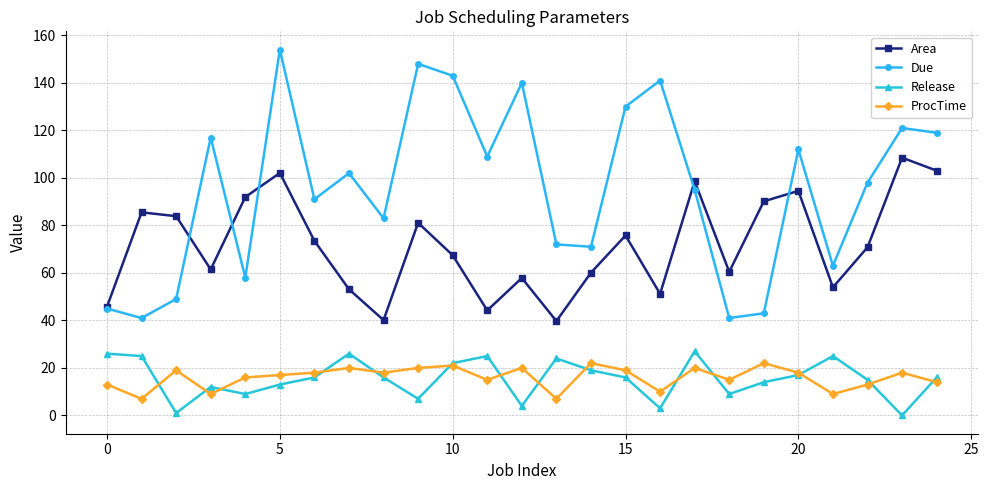

True or false: Due has more than 2 points higher than both neighbors.

True